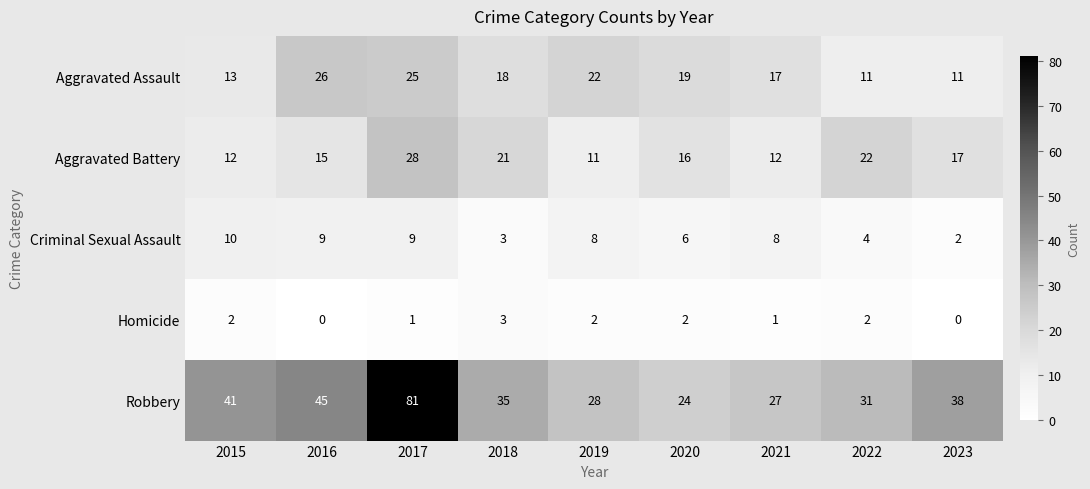

Which series changed the most between 2015 and 2017?

Robbery